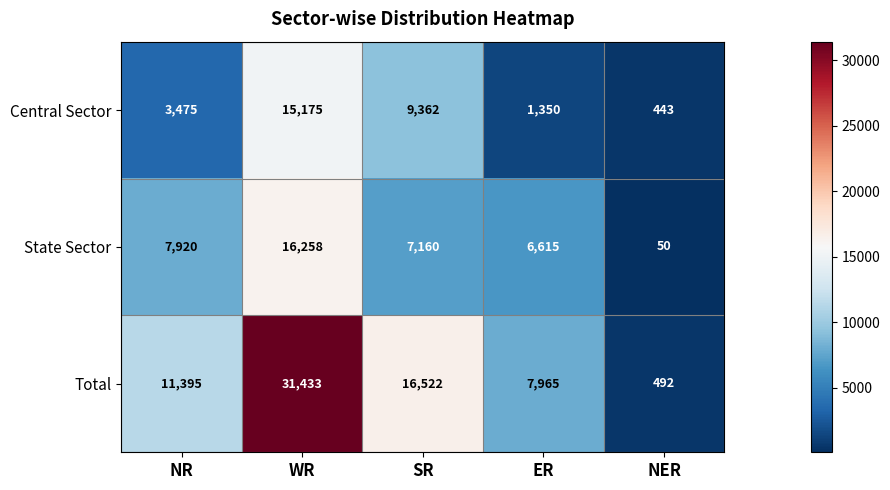

Count the number of data series in this chart.

3